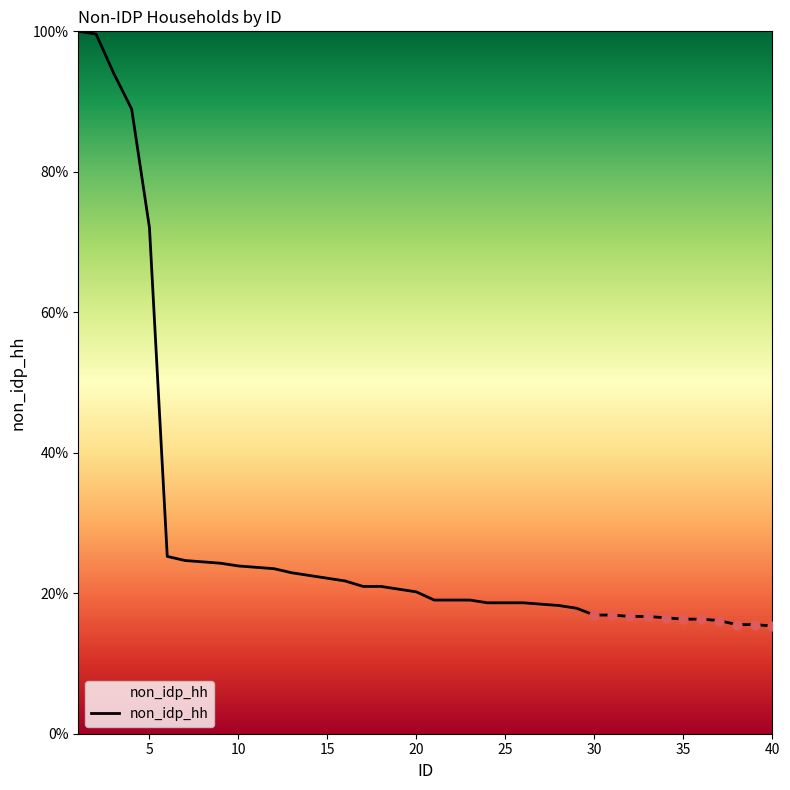

What is the difference between the maximum and minimum values?

84.7